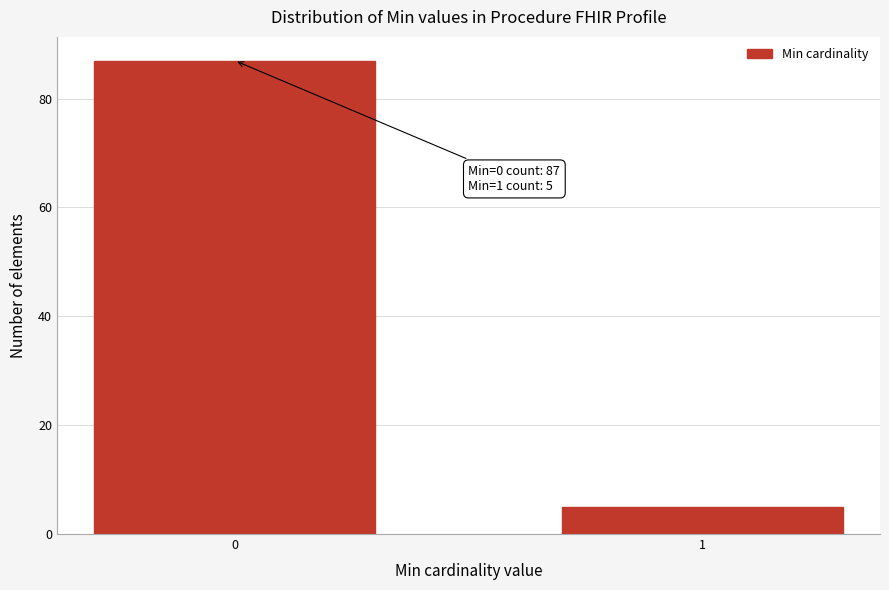

Reading left to right, transcribe all the data shown in this chart.

87	5